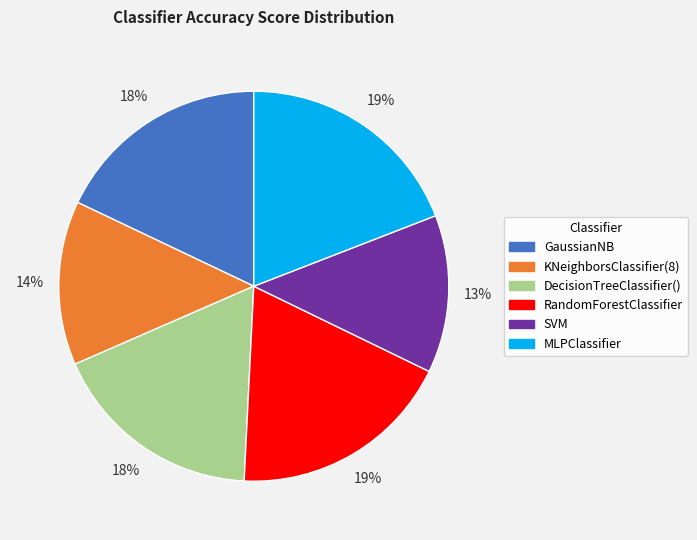

To the nearest percent, what percentage of the pie is GaussianNB?

18%